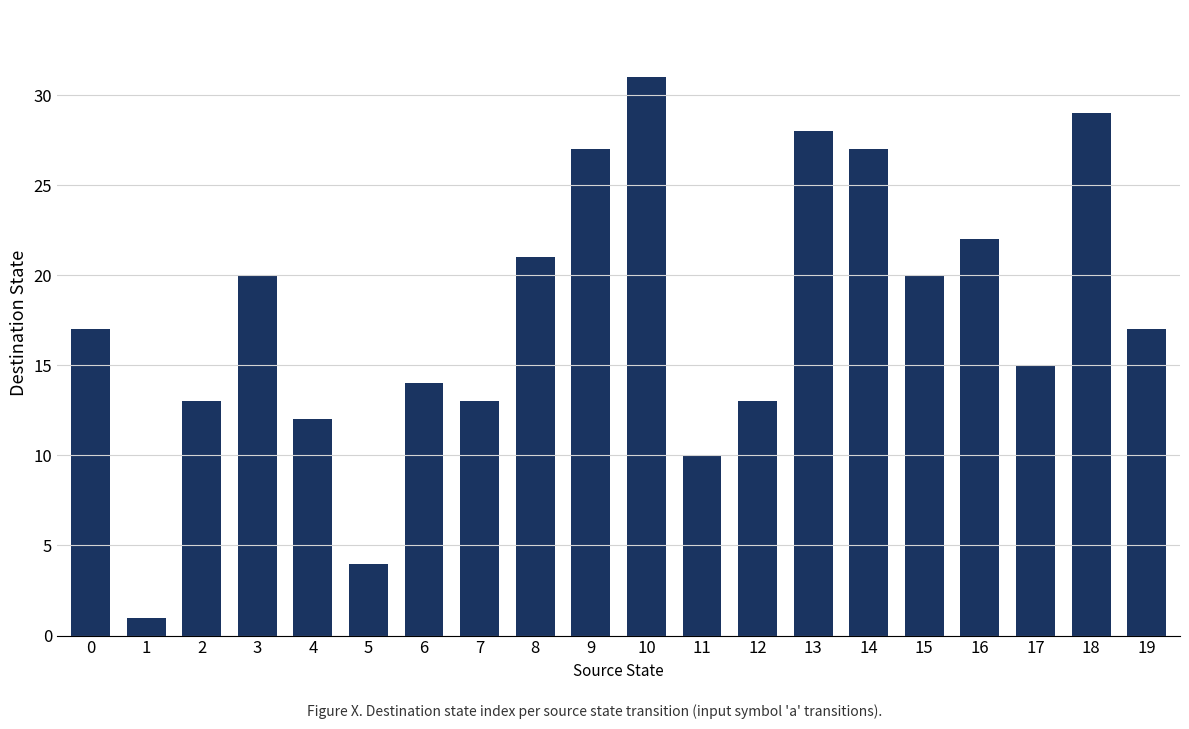

What is the maximum value shown in the chart?

31